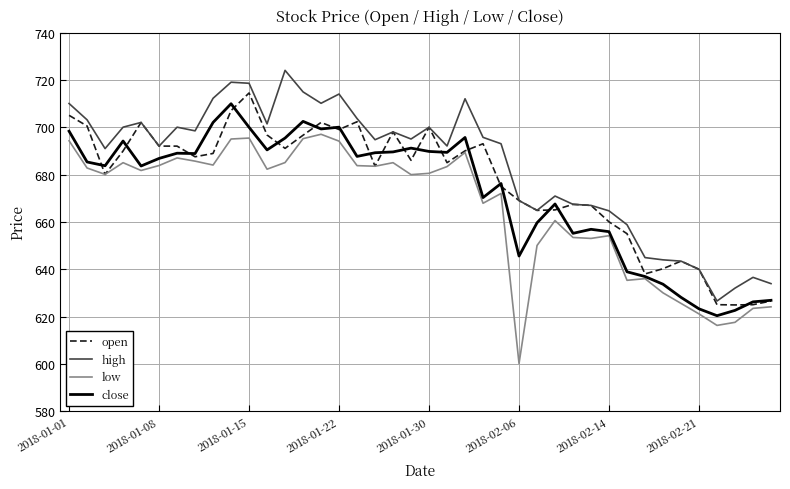

List the series in order of their peak value, lowest first.

low, close, open, high